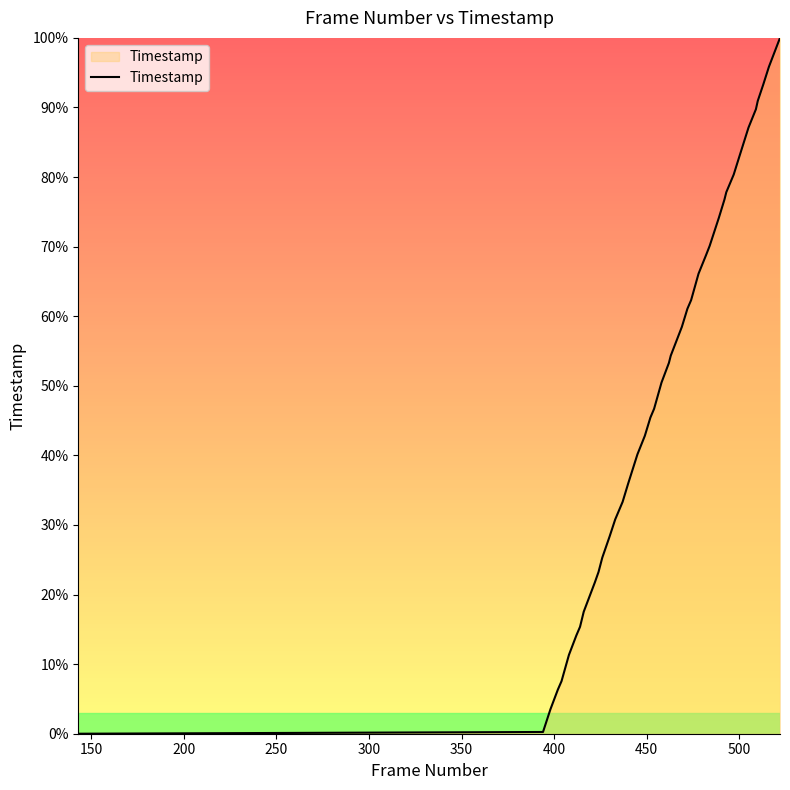

What is the difference between the maximum and minimum values?

100.0